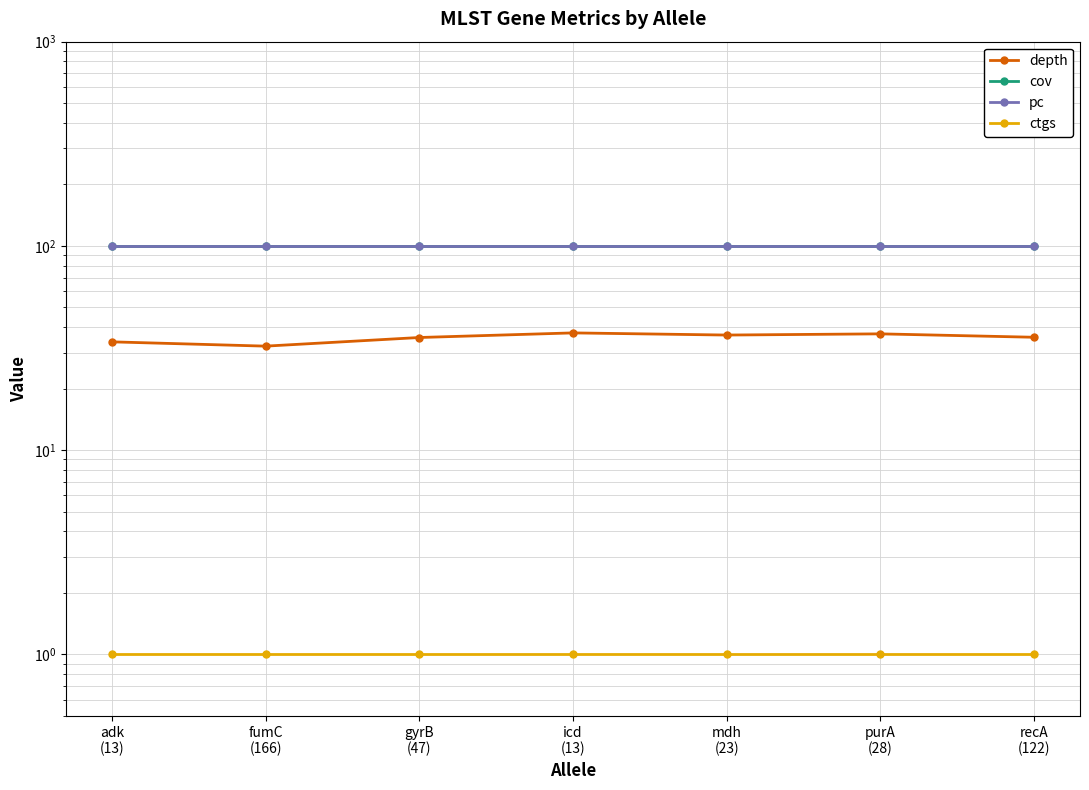

What value does the ctgs series have at gyrB
(47)?

1.0